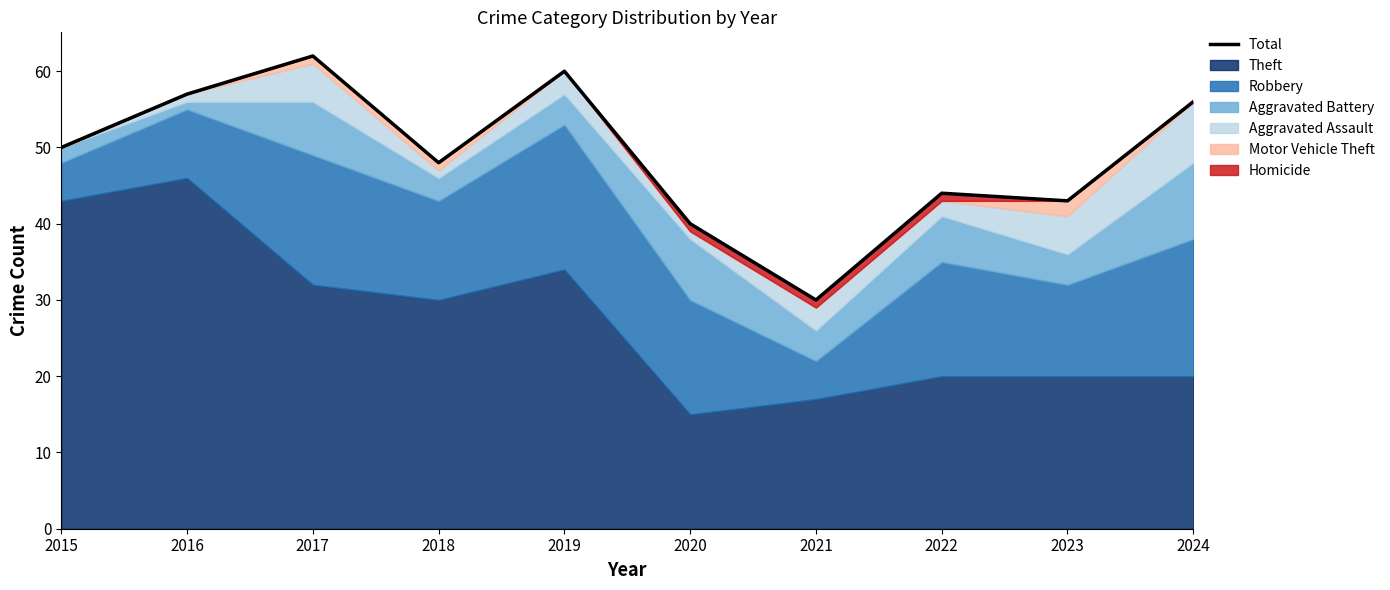

What is the difference between the maximum and minimum values?

32